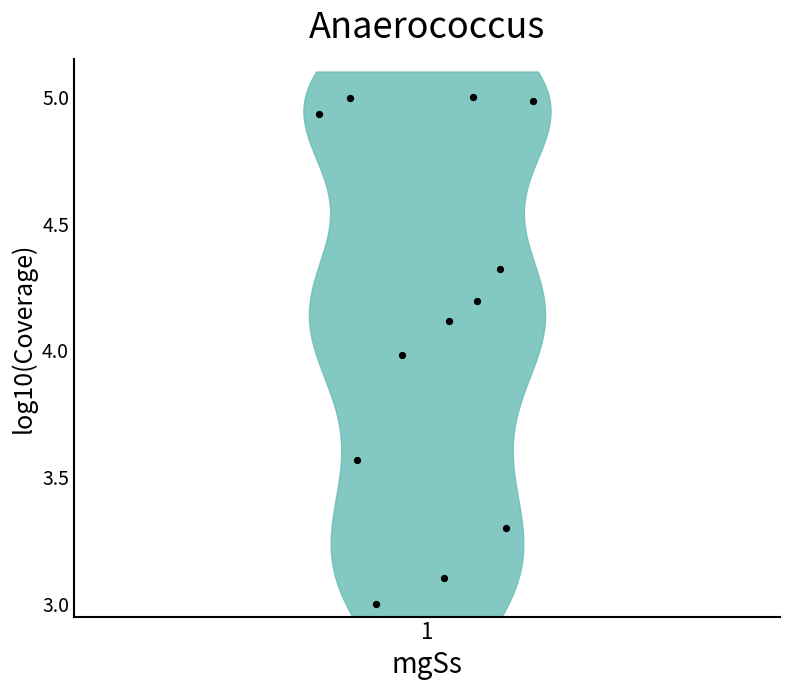

What is the average X value?

1.0